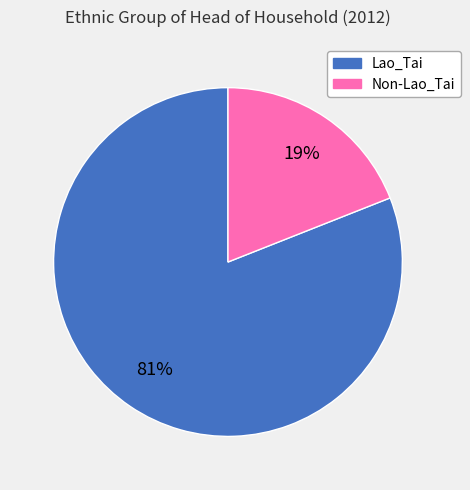

What percentage is the Lao_Tai slice, to the nearest percent?

81%